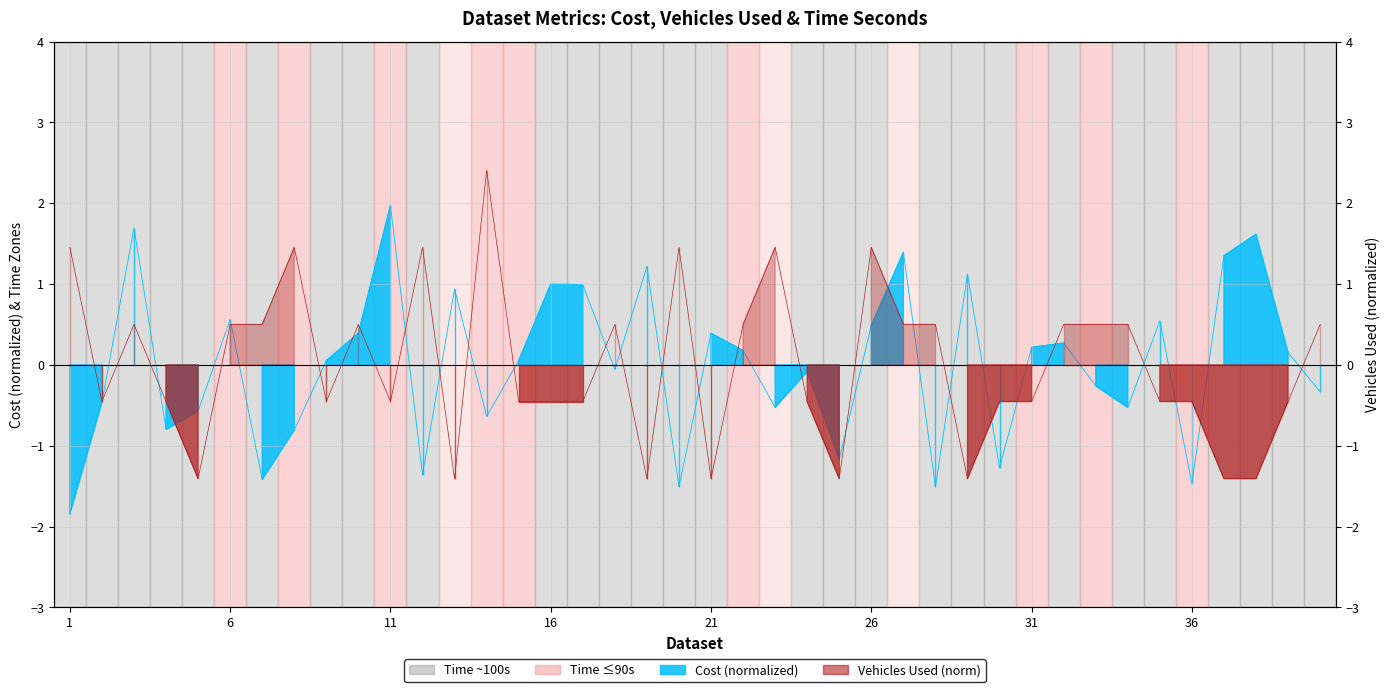

At which category is the sum across all series the highest?

3